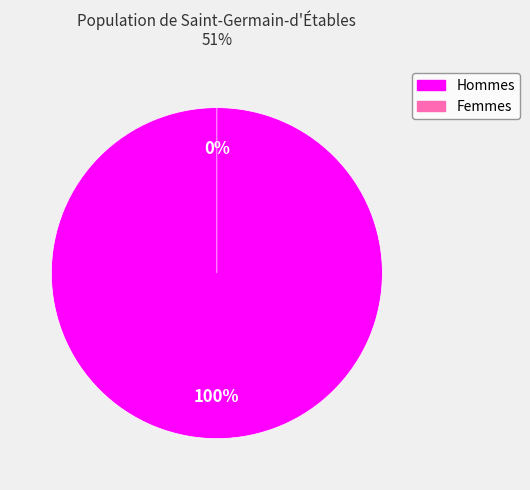

How many segments does this pie chart have?

2